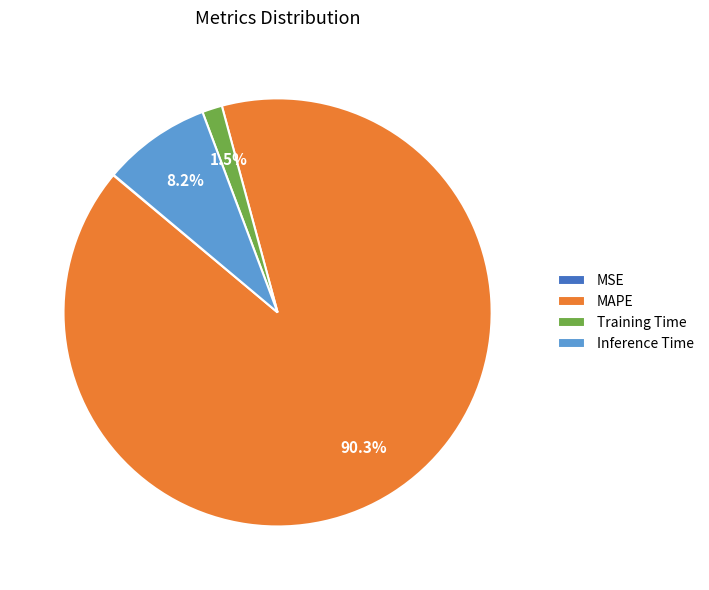

Does any single category account for the majority?

Yes